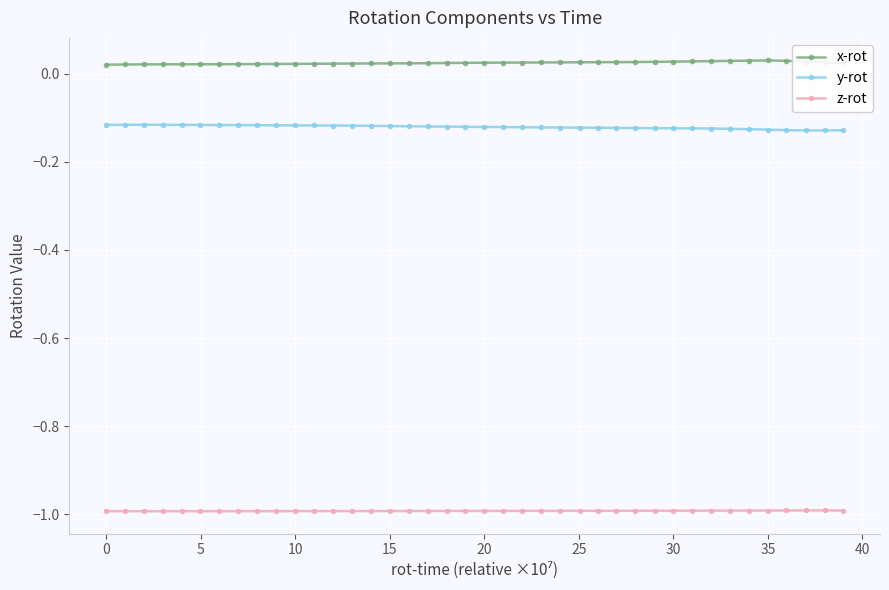

What is the smallest value displayed?

-1.0